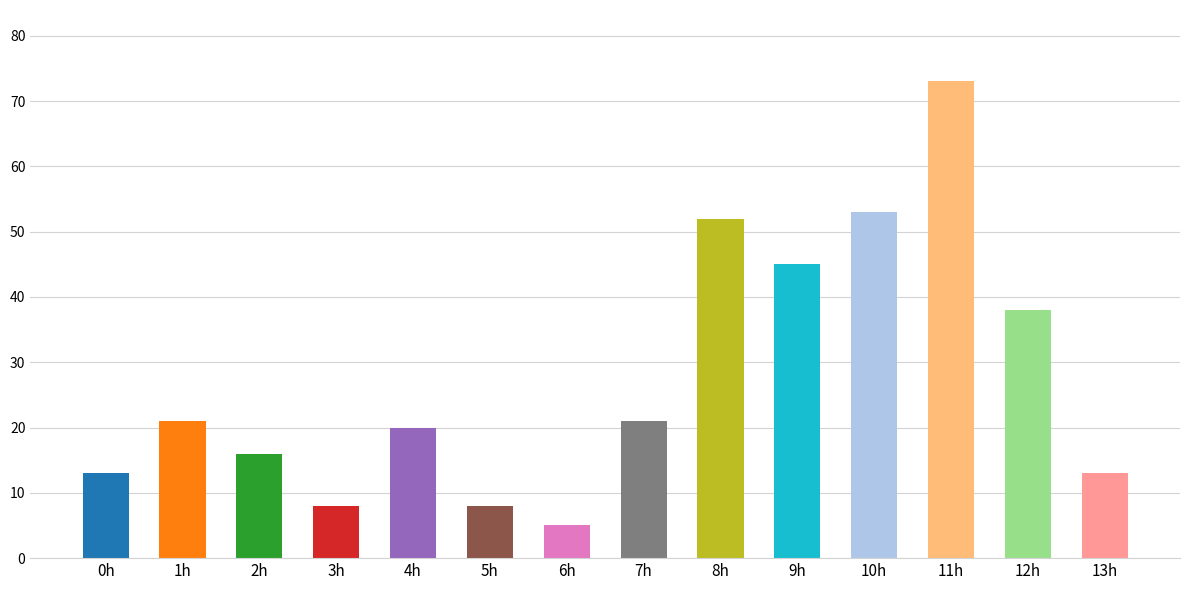

How many values are below 21?

7